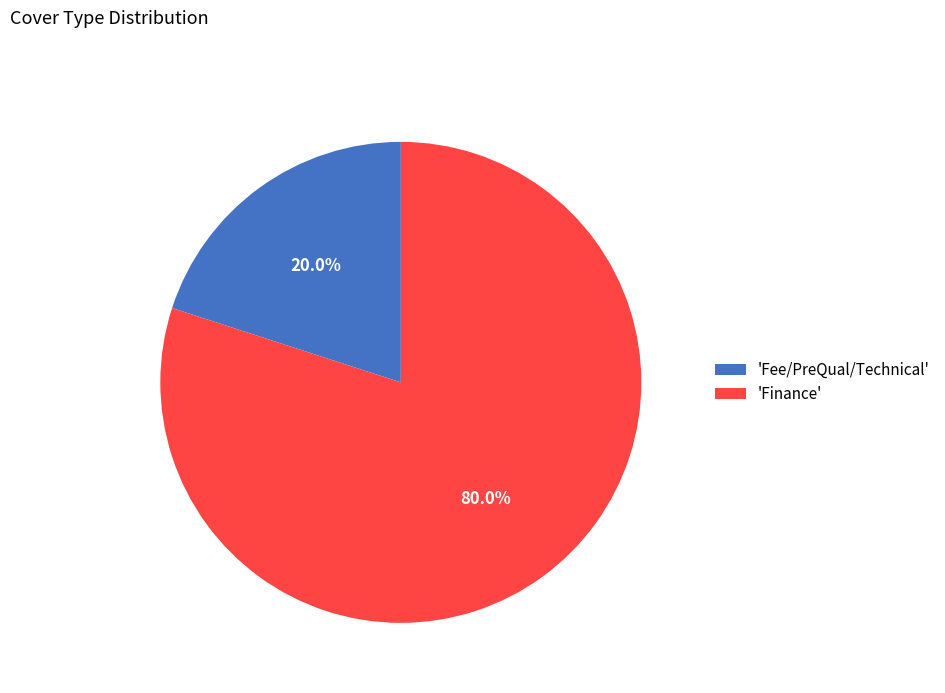

Which slice is the largest?

'Finance'